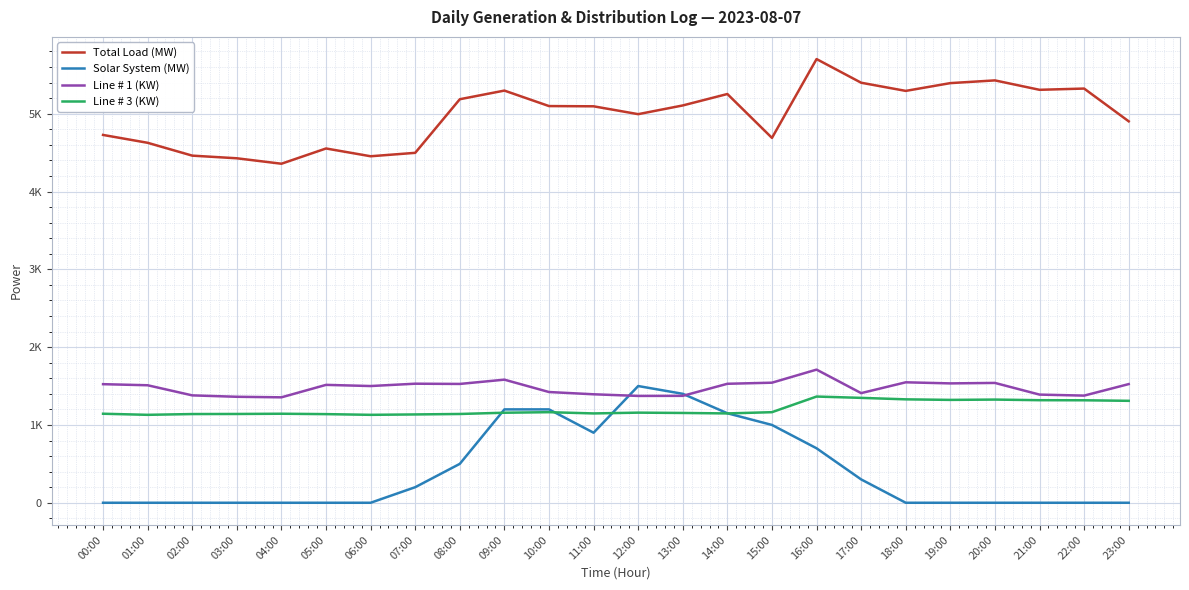

Which series has the largest range (max minus min)?

Solar System (MW)